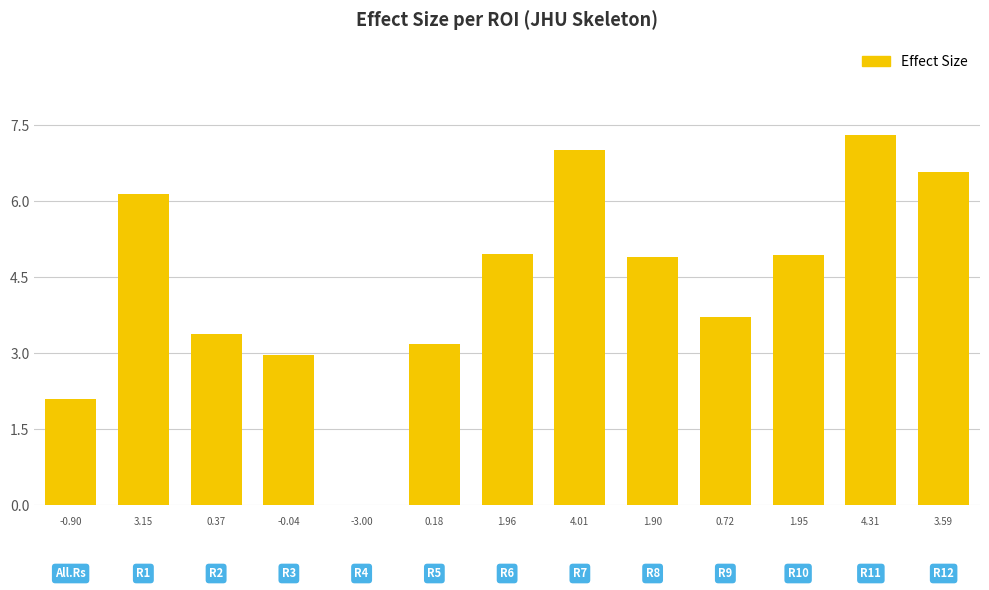

What is the value of the 3rd bar from the left?

3.4